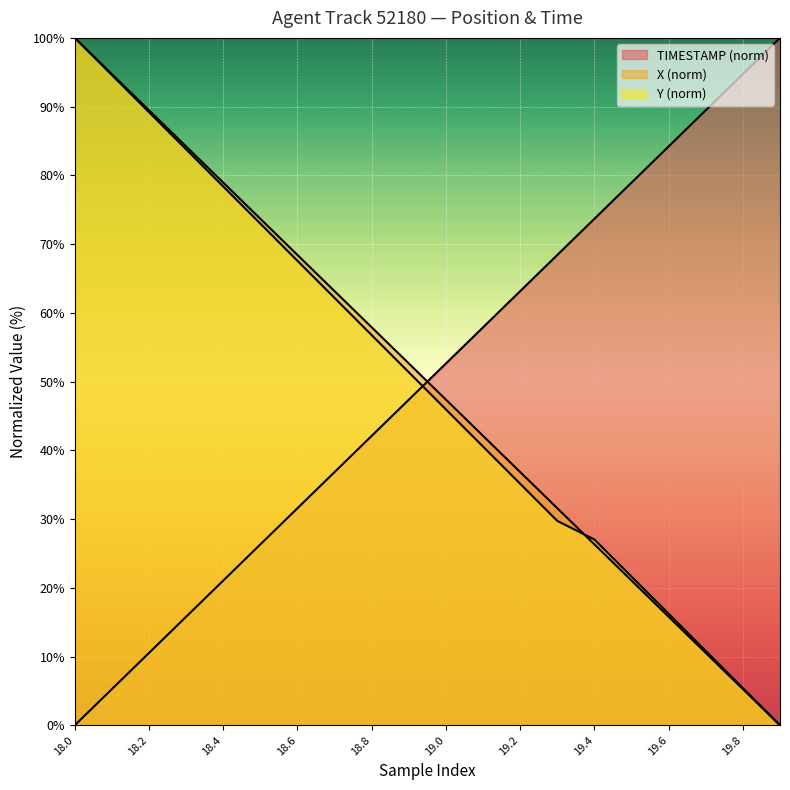

What is the spread (max minus min) of values at 19.2?

28.0